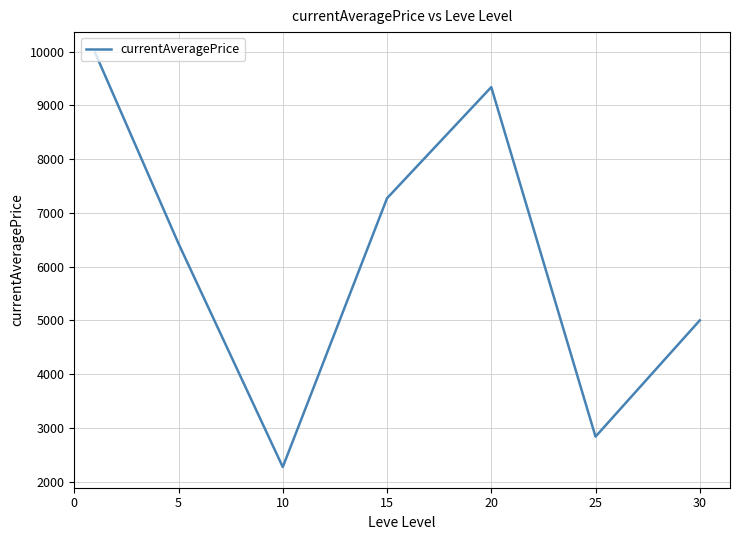

How many interior local peaks (higher than both neighbors) does the data have?

1